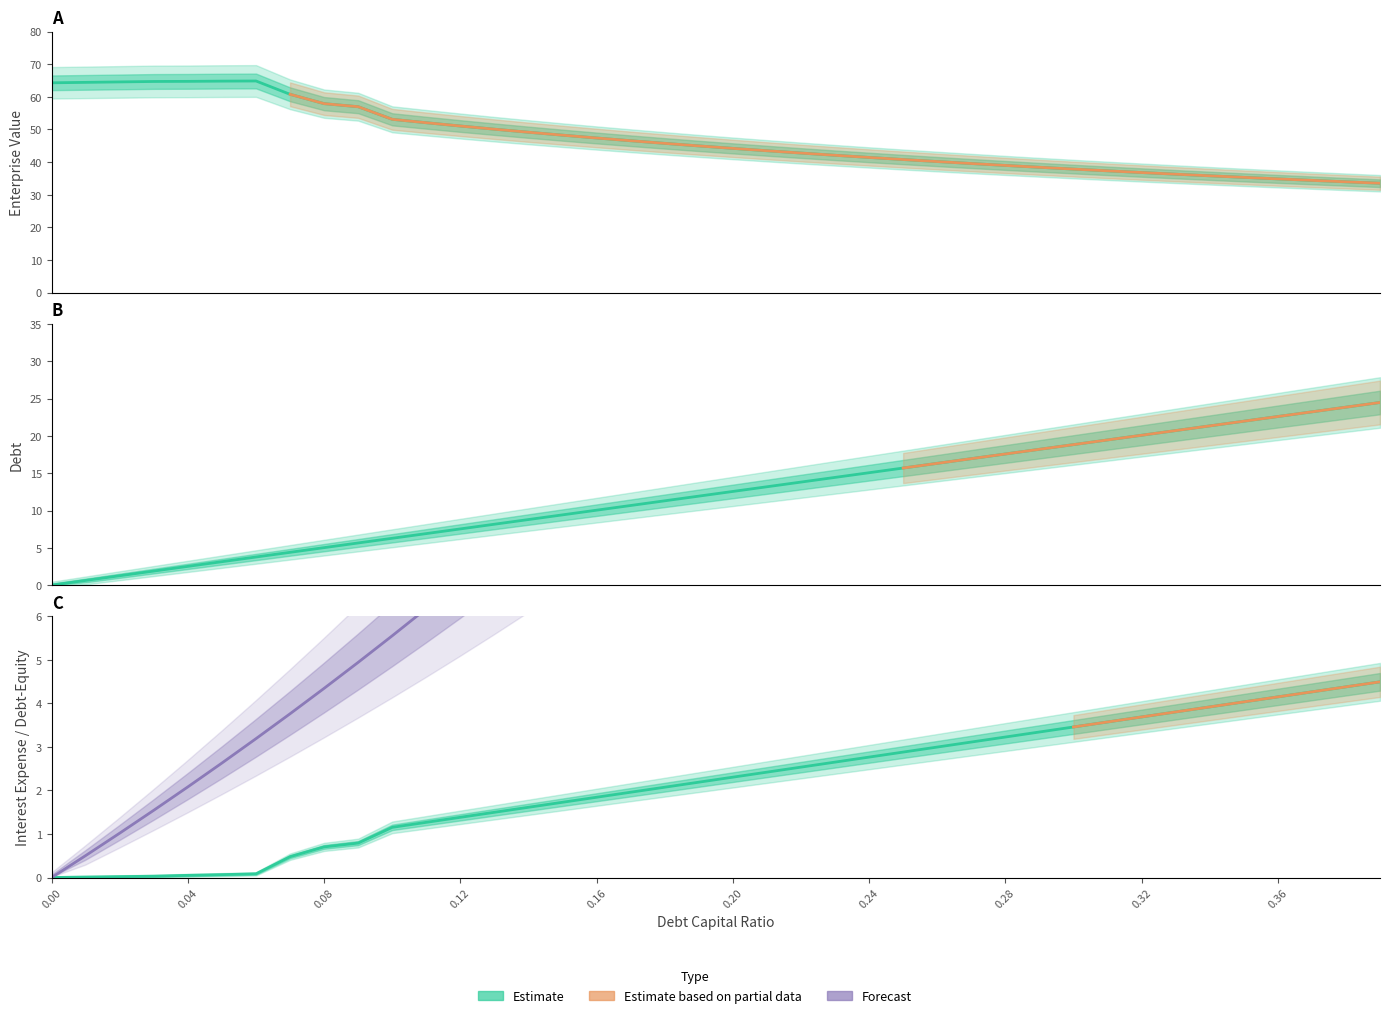

How many lines are shown in the chart?

4